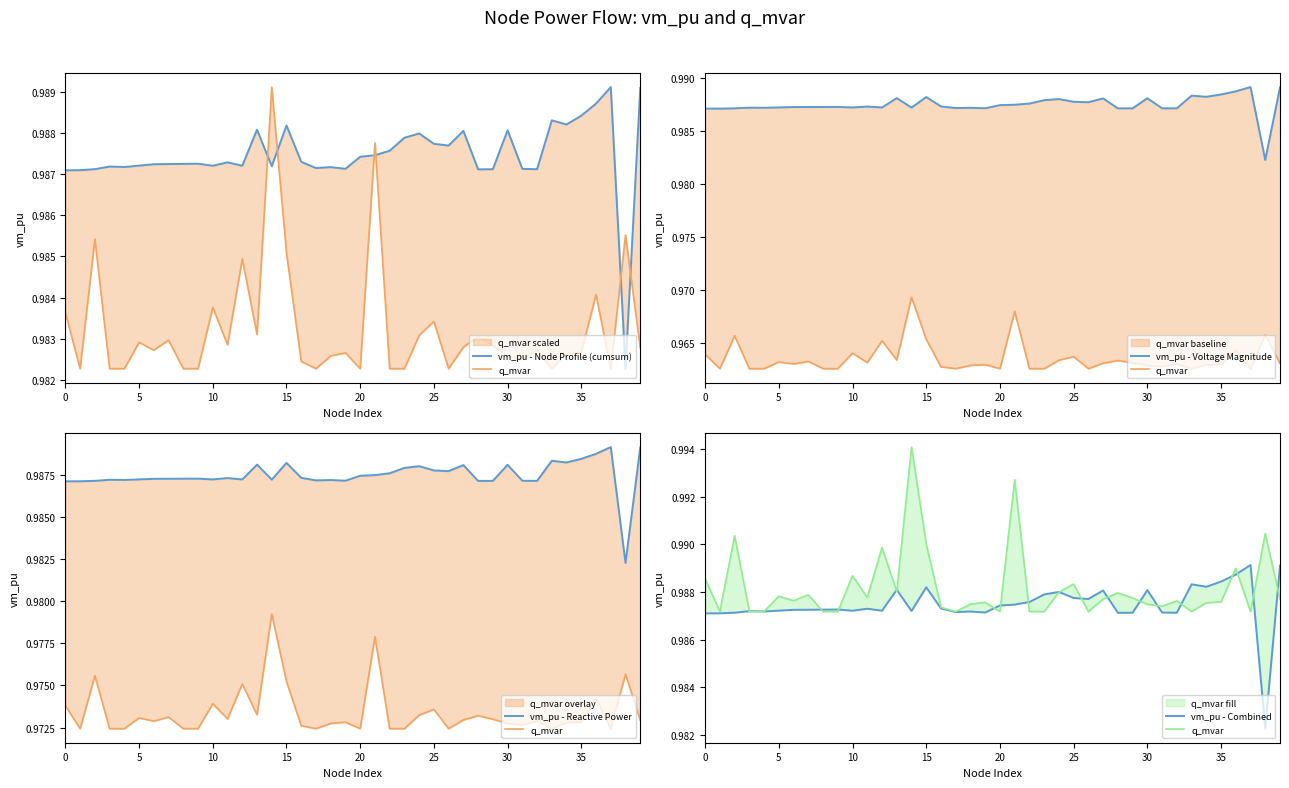

Read the vm_pu - Node Profile (cumsum) value at 32.

1.0